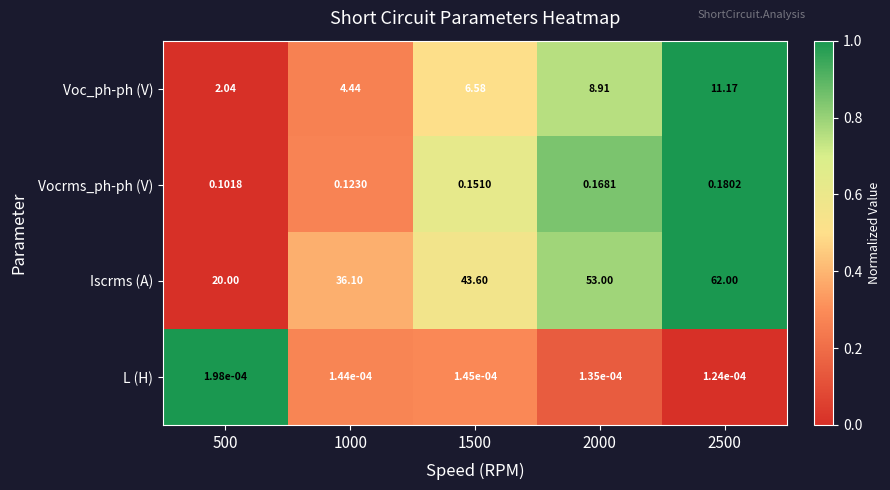

At how many categories does at least one series exceed 0?

5